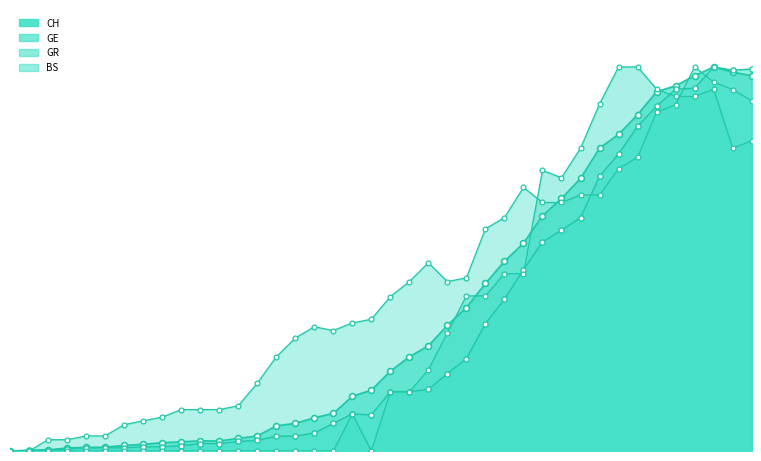

Which series has the widest spread of Y values?

CH